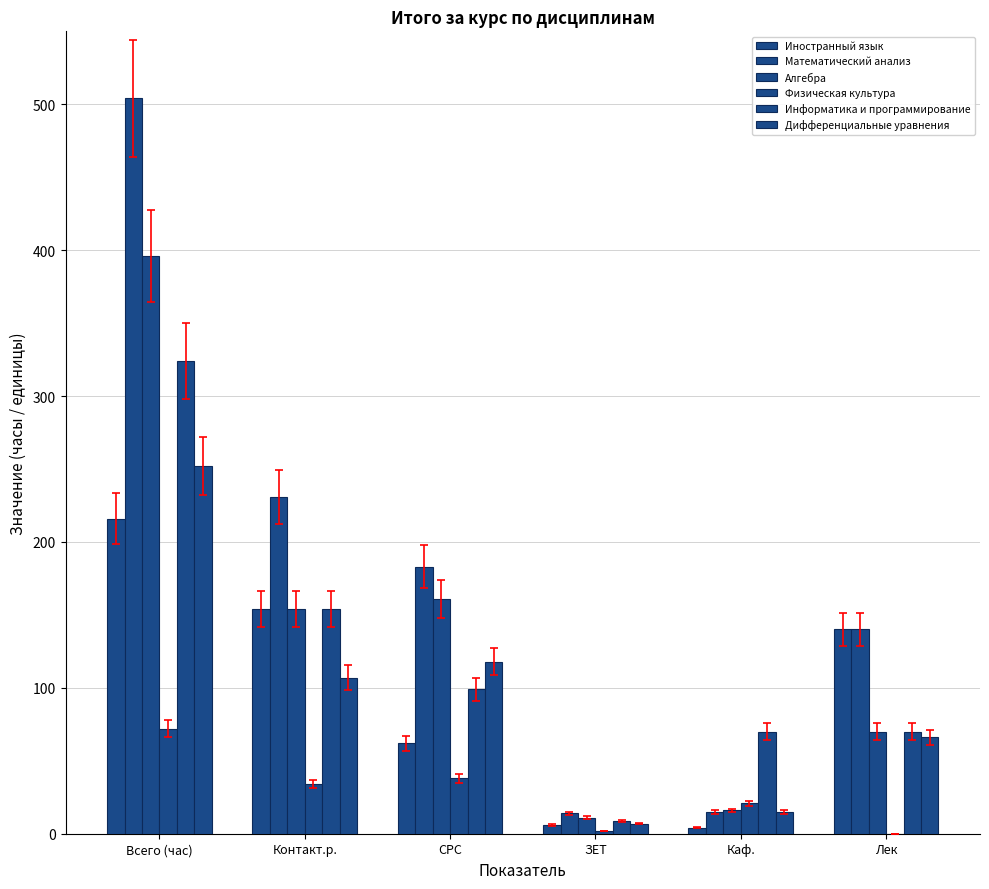

What is the average value of the Математический анализ series?

181